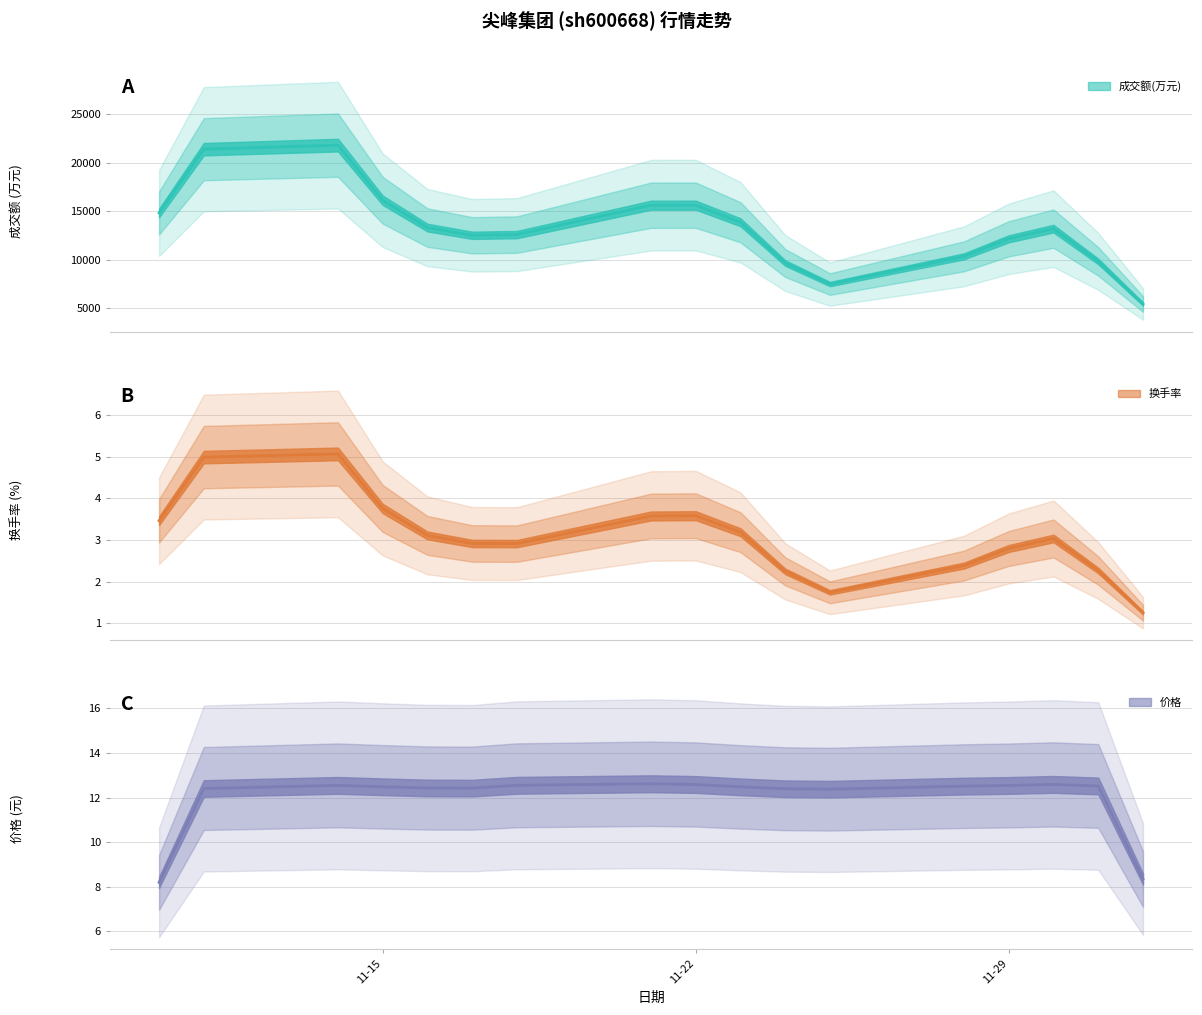

Between 2022-11-25 and 2022-11-16, which is larger?

2022-11-16